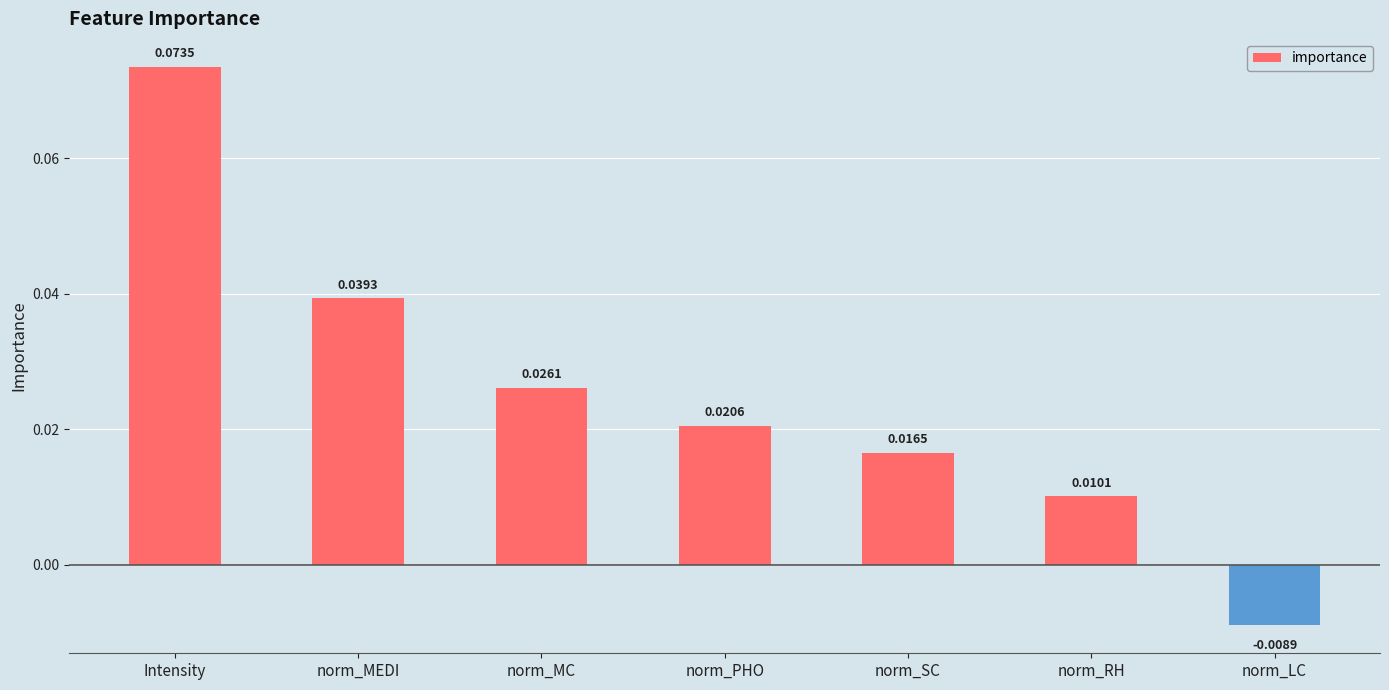

Does the chart contain stacked bars?

No